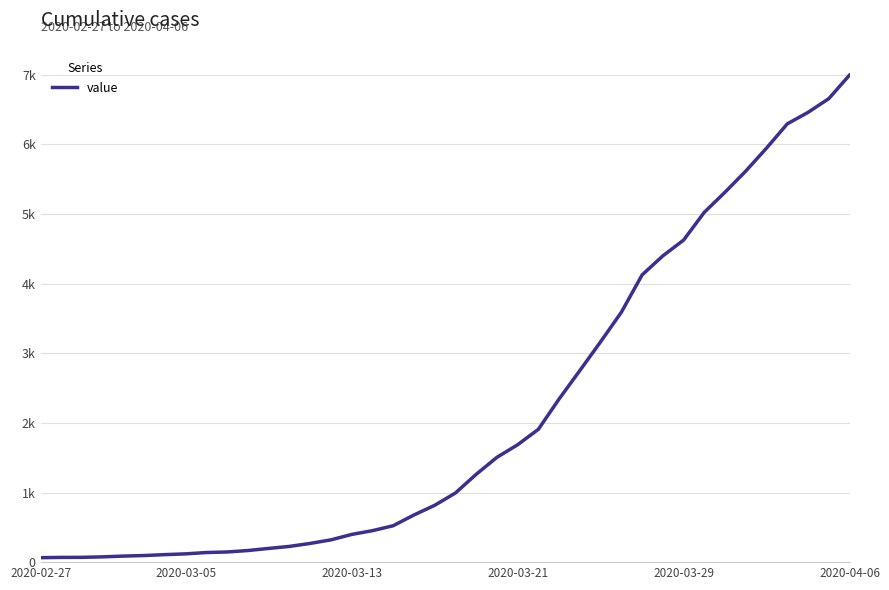

Is this an area chart (filled region under the line)?

No